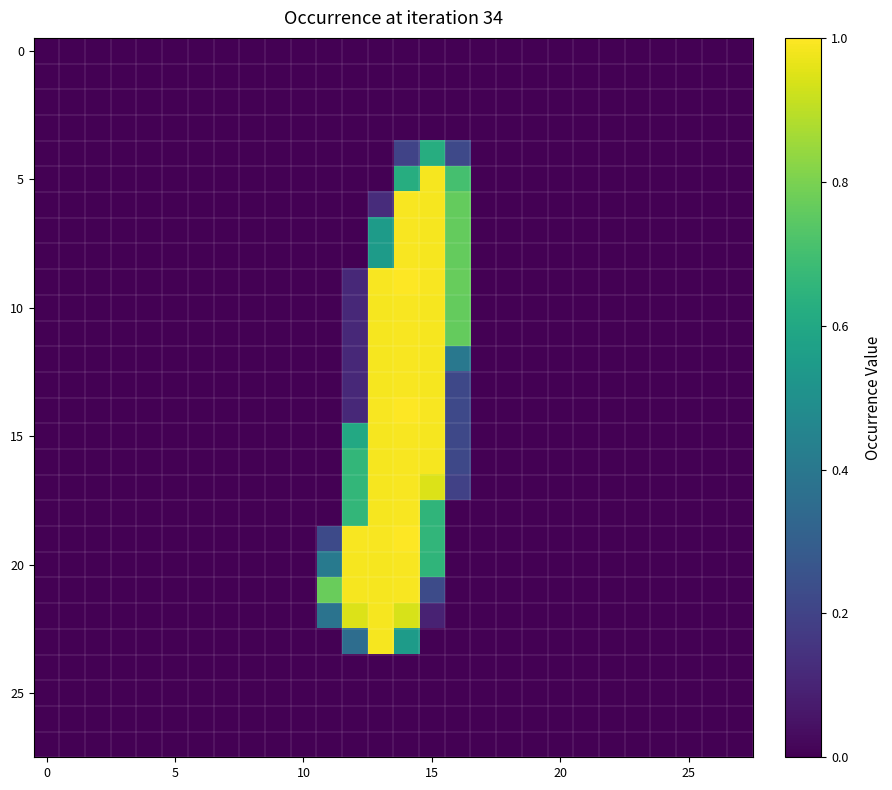

What is the greatest value displayed?

1.0